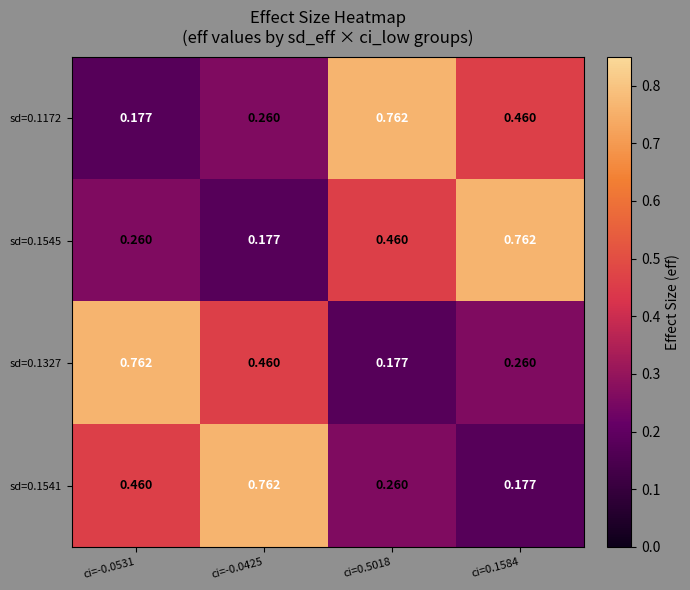

Is the value of sd=0.1545 at ci=0.1584 greater than the value of sd=0.1327 at ci=-0.0425?

Yes